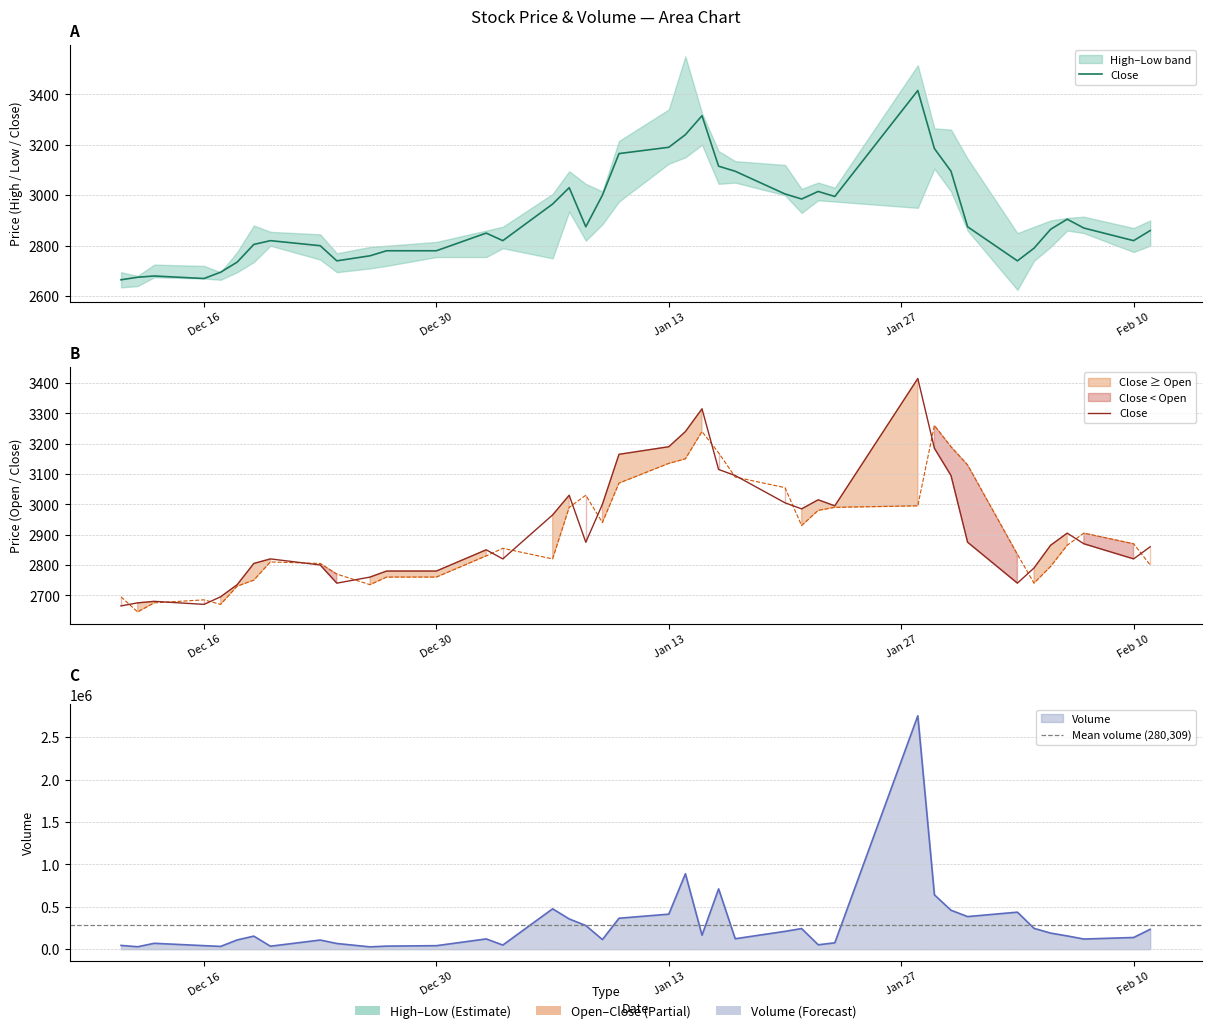

What is the average value of the Open series?

2904